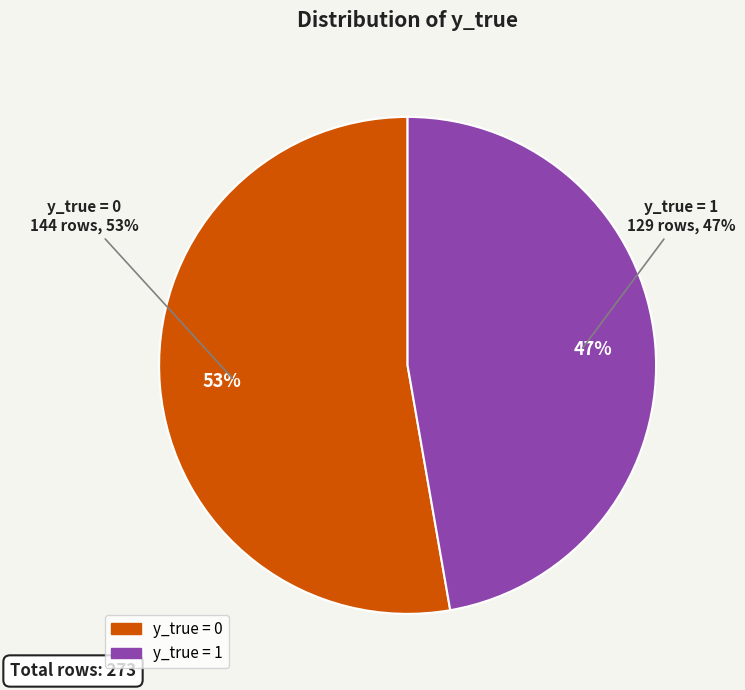

To the nearest percent, what portion does y_true = 0 represent?

53%